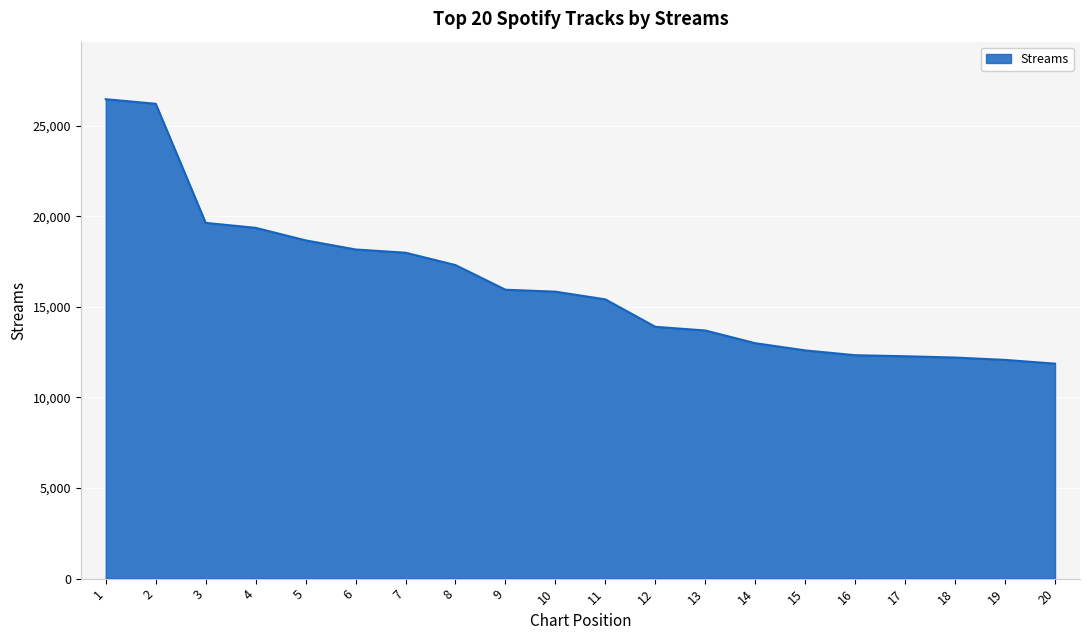

What is the ratio of the value at 6 to the value at 3?

0.9